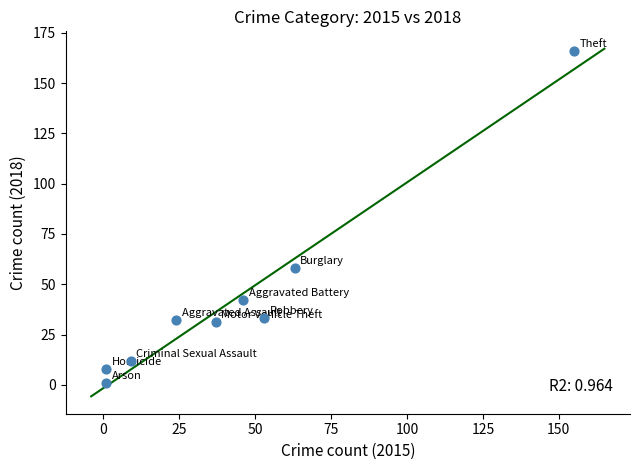

What is the average Y value?

43